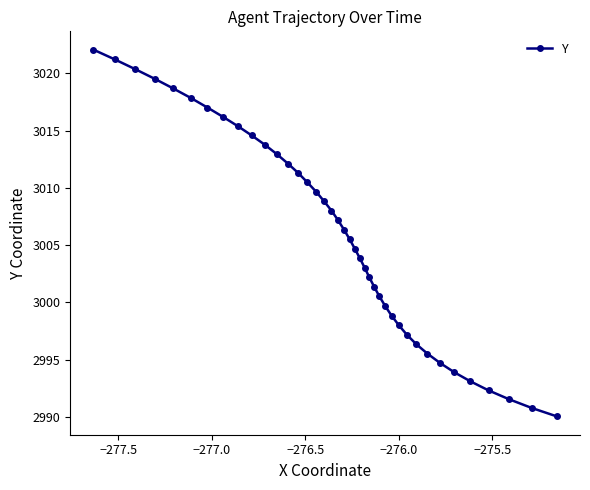

What is the difference between the maximum and second lowest values?

31.3